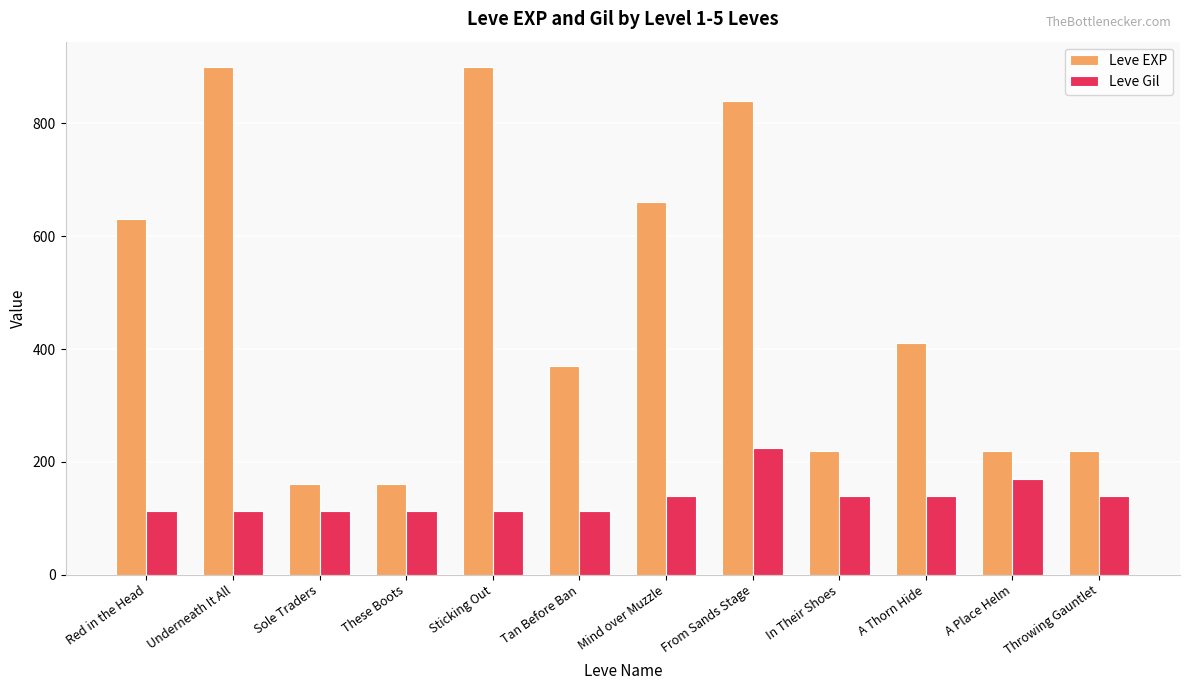

Which series has the widest spread of values?

Leve EXP